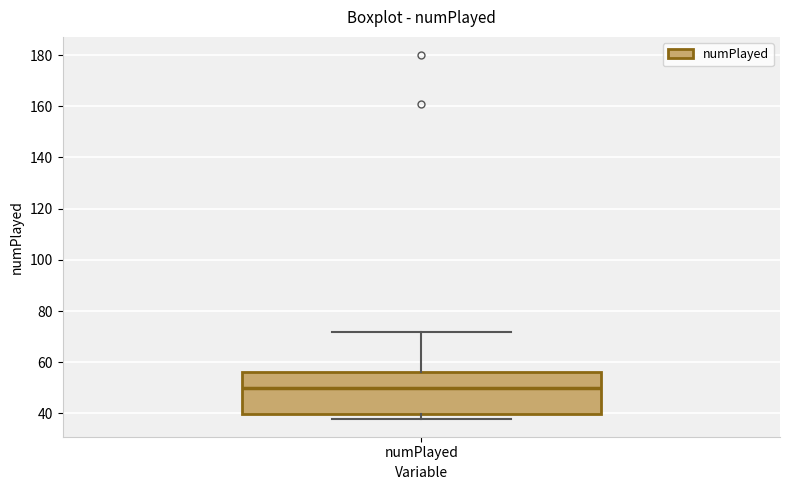

Transcribe this box plot: give where the median line is, the range the box spans, and where the two whiskers end, as read against the y-axis. The values are not printed on the chart, so give them approximately, as read against the axis.

median 50, box 40 to 56, whiskers 38 to 72